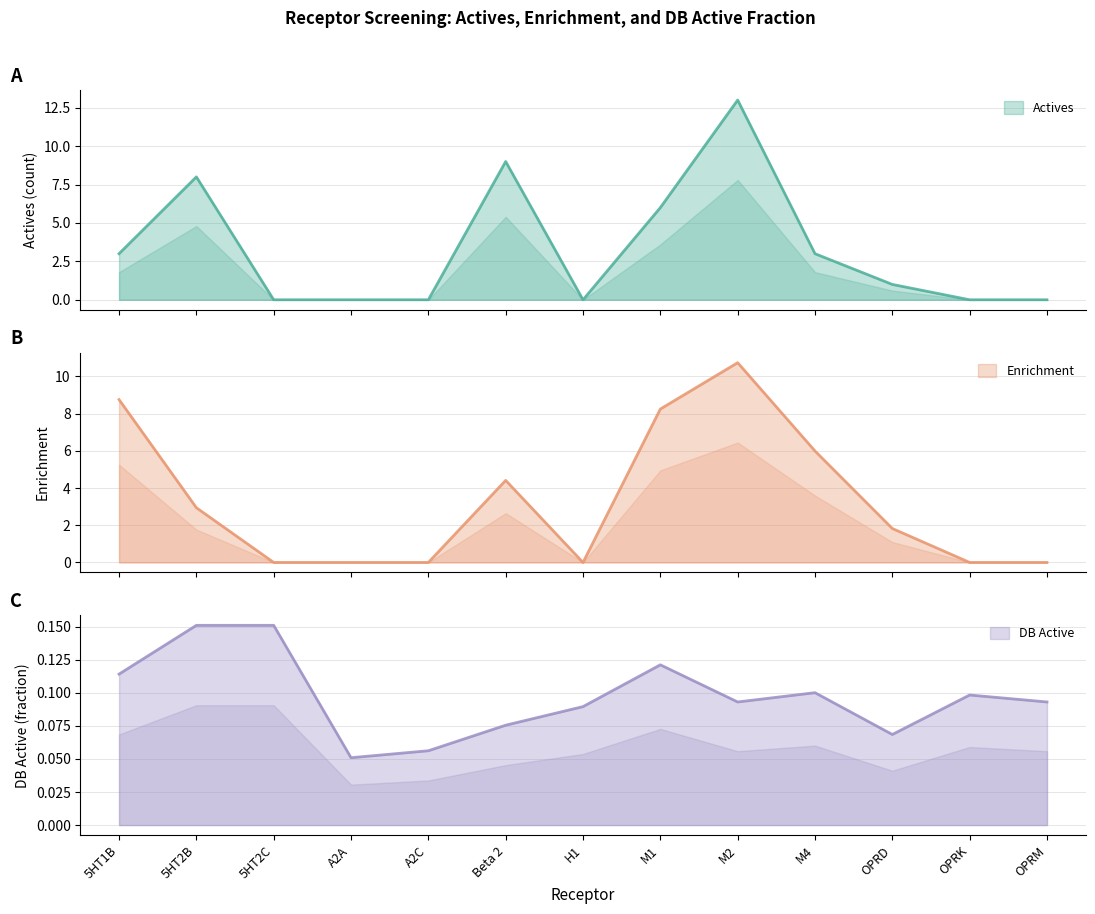

Which series has the widest spread of values?

Actives